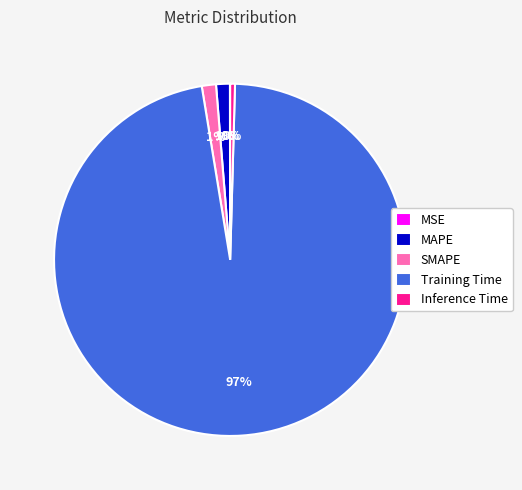

Is there a majority slice in this chart?

Yes